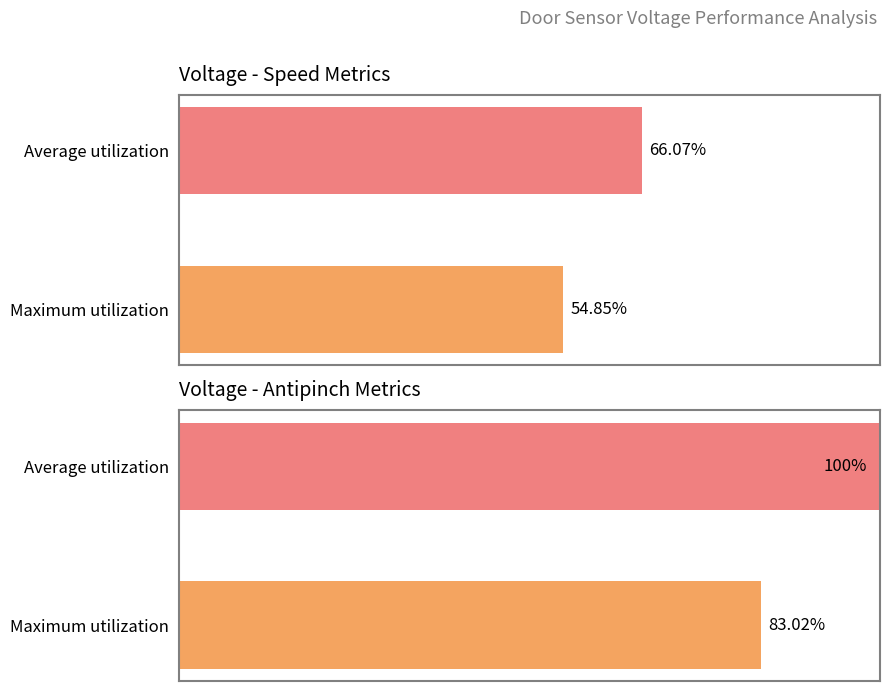

At how many categories does at least one series exceed 66?

2